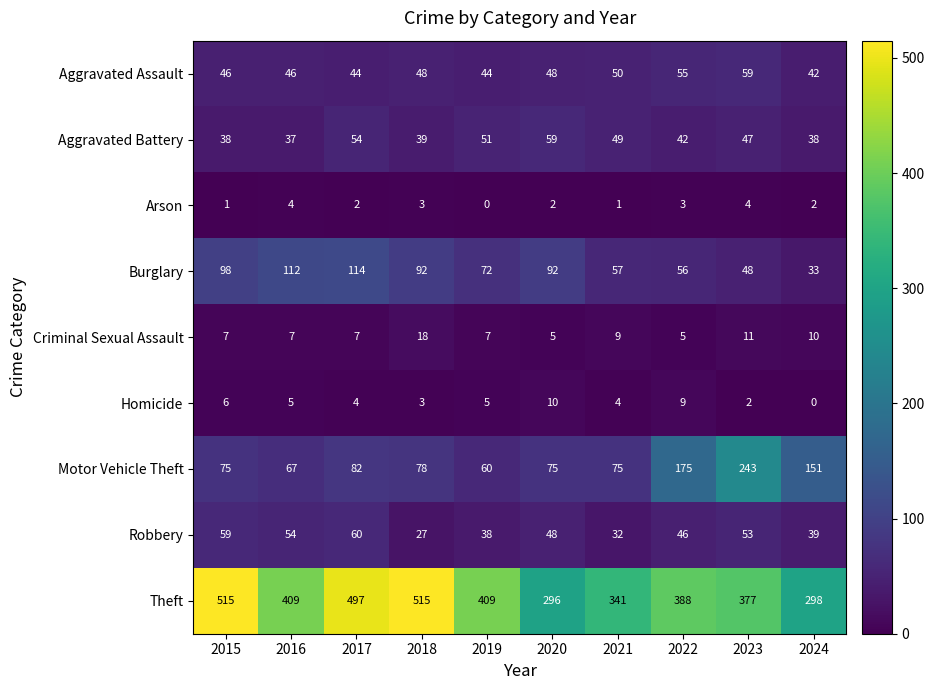

At which label does Arson first exceed 2?

2016